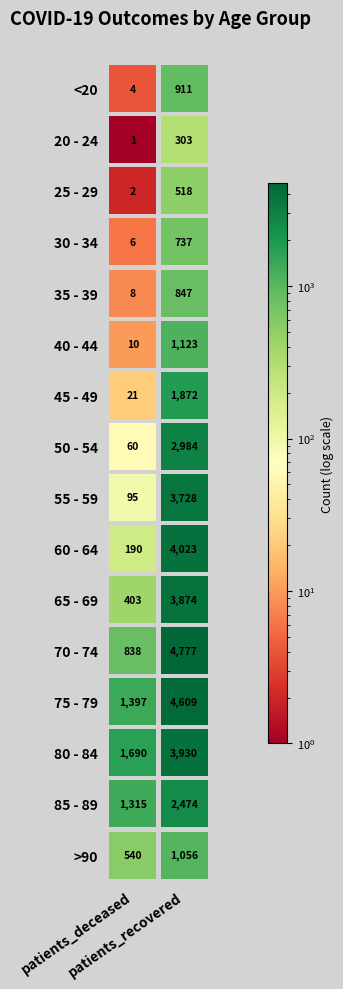

At 0, list the series in order from largest to smallest.

80 - 84, 75 - 79, 85 - 89, 70 - 74, >90, 65 - 69, 60 - 64, 55 - 59, 50 - 54, 45 - 49, 40 - 44, 35 - 39, 30 - 34, <20, 25 - 29, 20 - 24